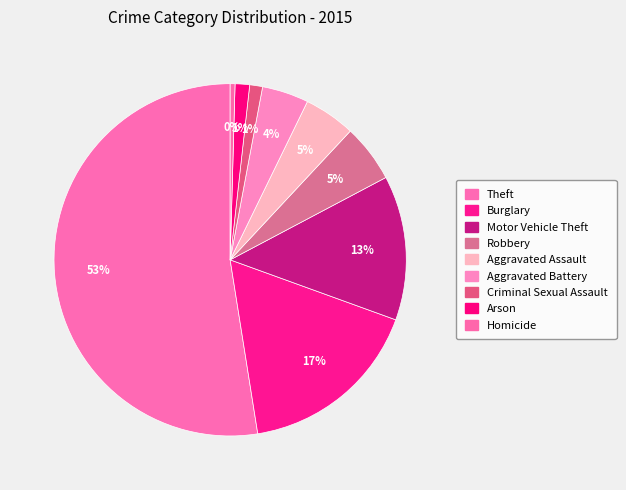

Count the number of slices in the pie.

9